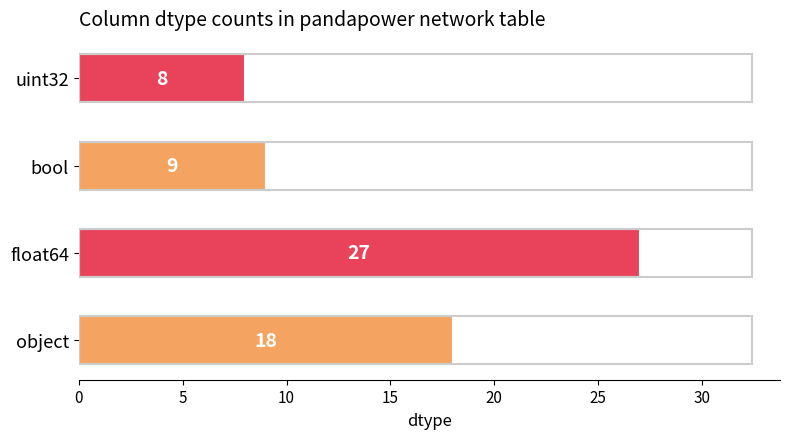

What is the sum of all values?

62